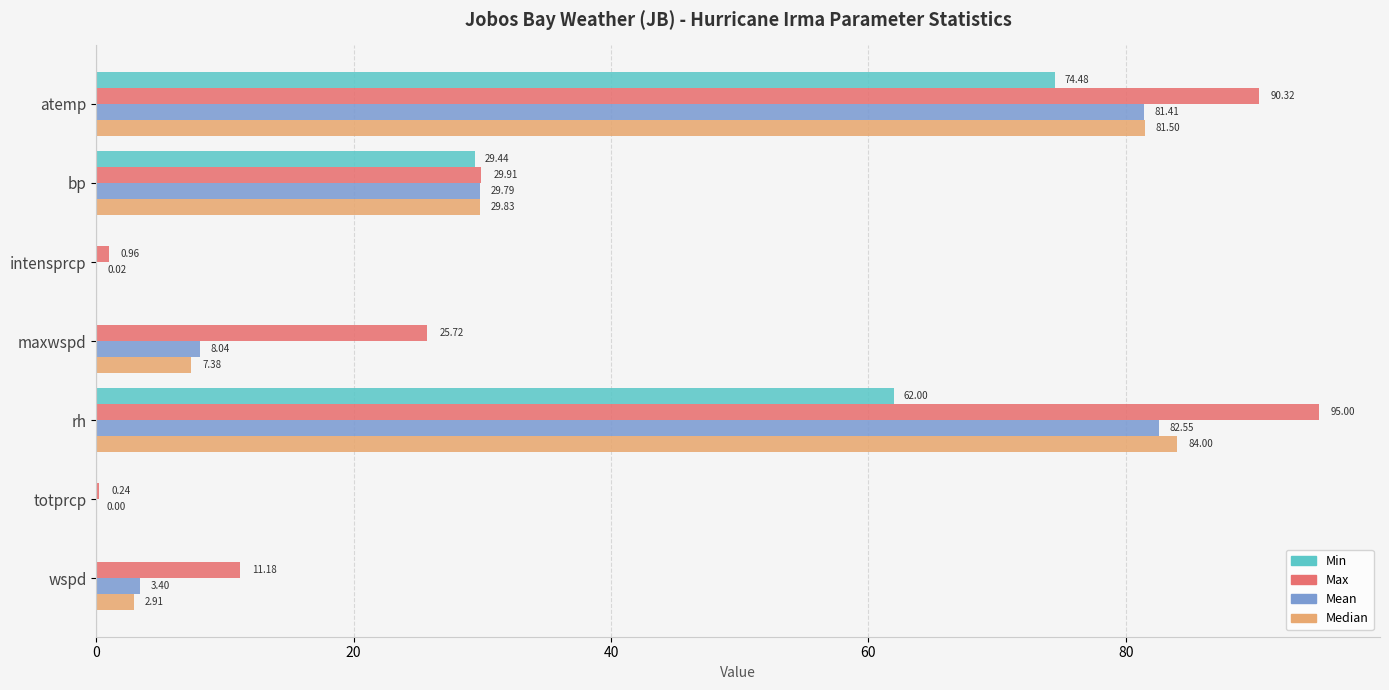

At which category is the sum across all series the highest?

atemp